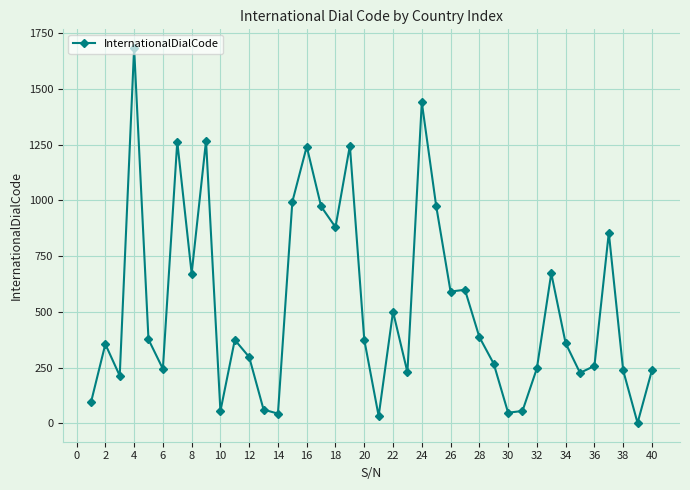

True or false: there are more than 0 points higher than both neighbors.

True